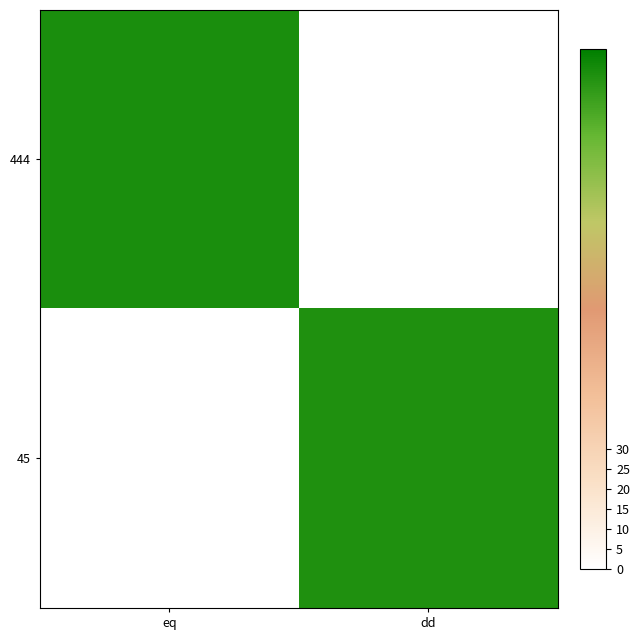

At how many categories does at least one series exceed 56?

2